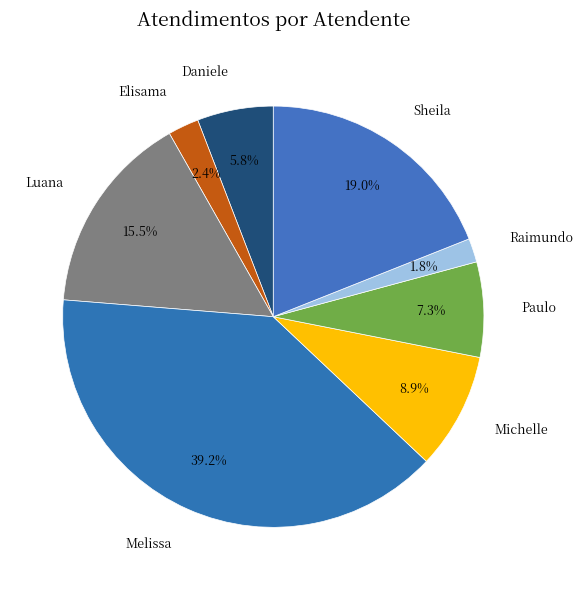

What is the ratio of the value at Sheila to the value at Paulo?

2.6